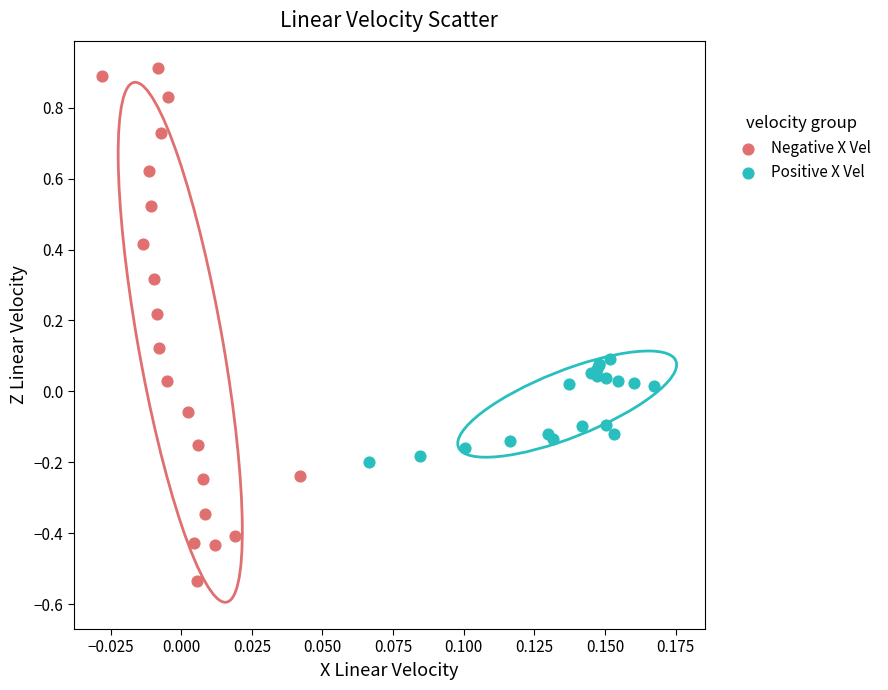

What are all the series names shown in the legend?

Negative X Vel, Positive X Vel